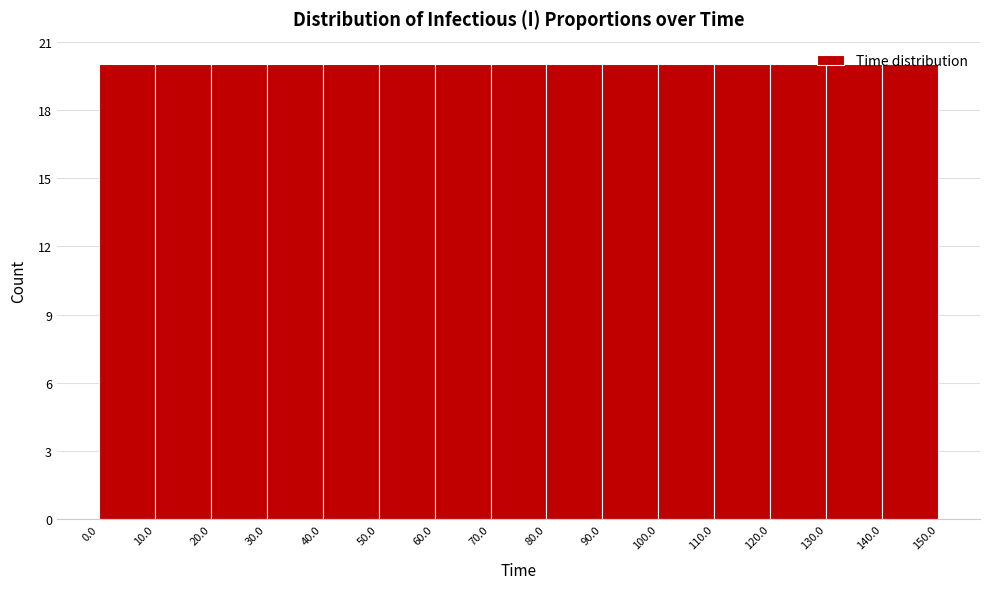

How tall is the bar that spans 140.0 to 150.0 on the x-axis? The values are not printed on the chart, so give them approximately, as read against the axis.

20